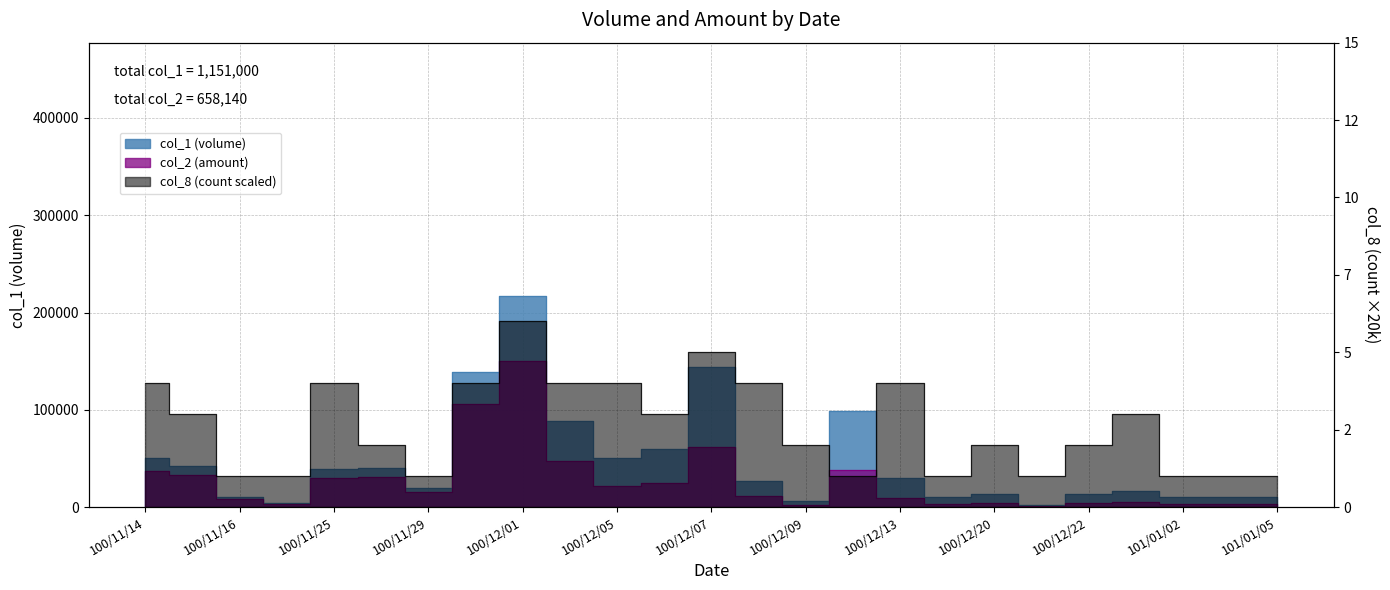

Which series has the widest spread of values?

col_1